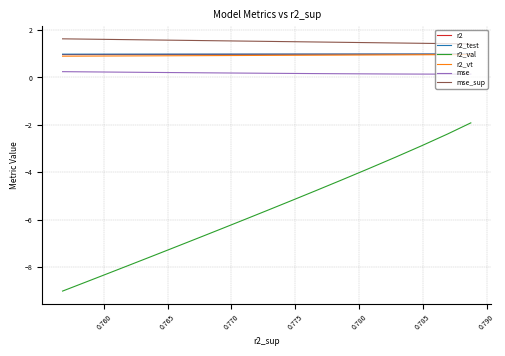

True or false: r2 and mse_sup intersect in this chart.

False